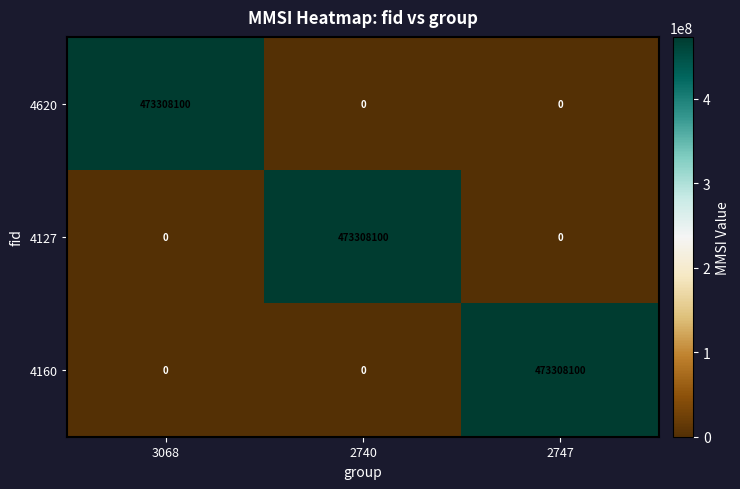

At how many categories does at least one series exceed 45999823?

3